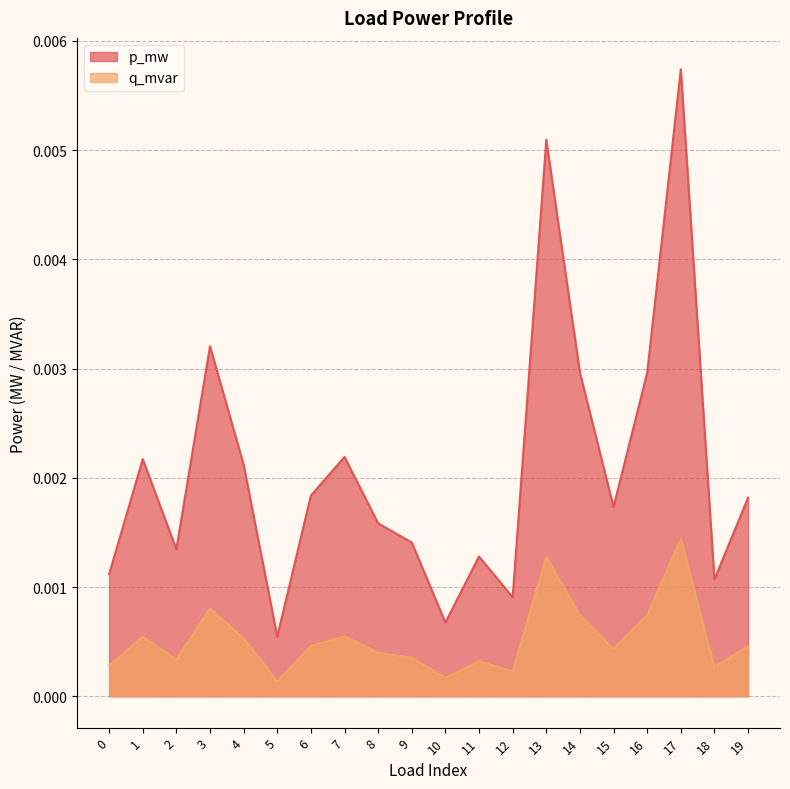

How many categories are shown in the chart?

20